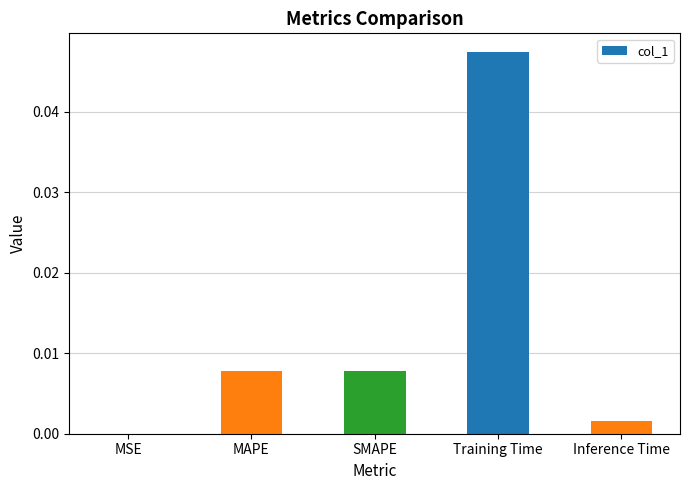

Which has a higher value, MSE or SMAPE?

SMAPE